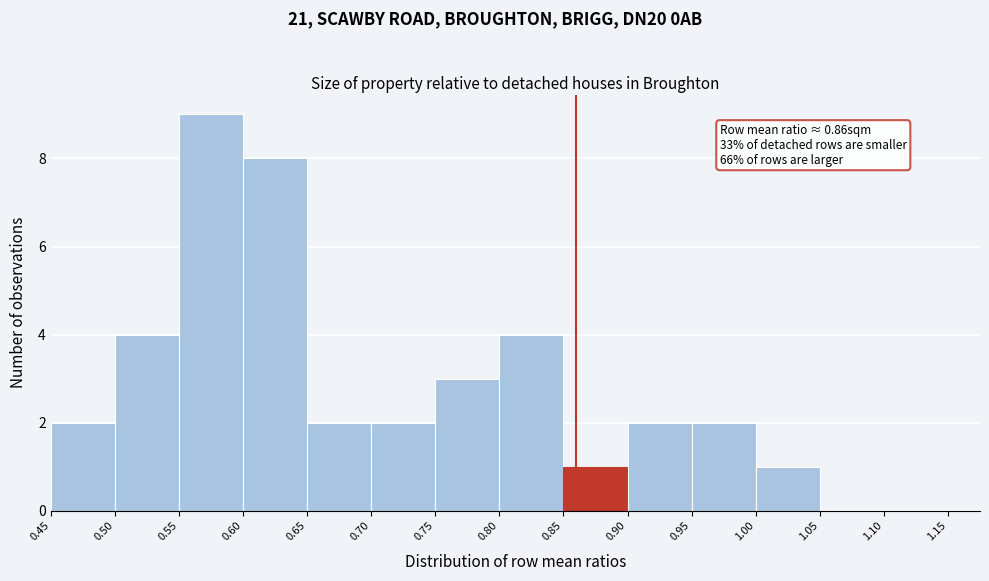

Which range on the x-axis has the tallest bar?

0.55 to 0.60